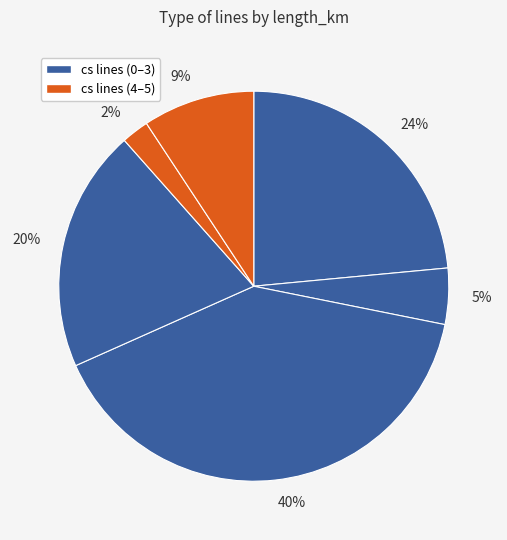

Combined, do 5% and 40% account for over 50%?

No